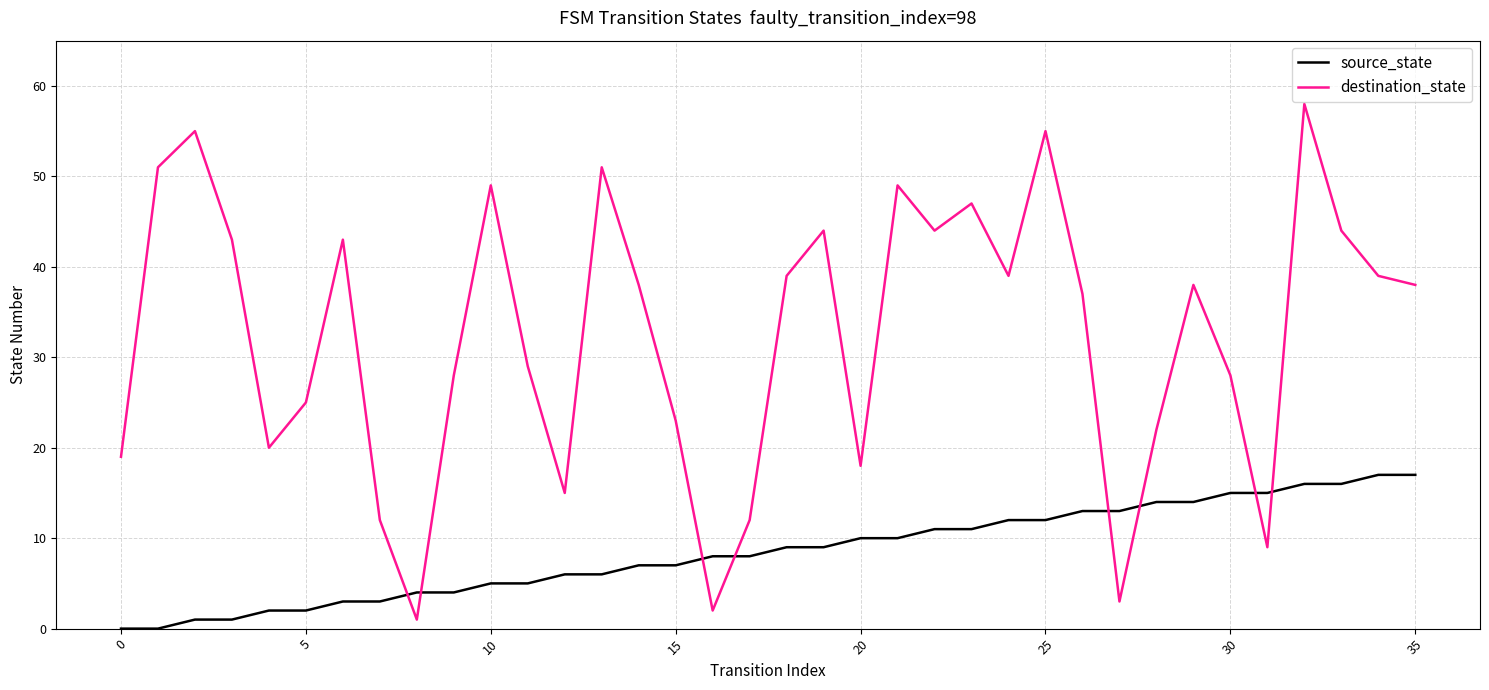

Which series has the largest range (max minus min)?

destination_state